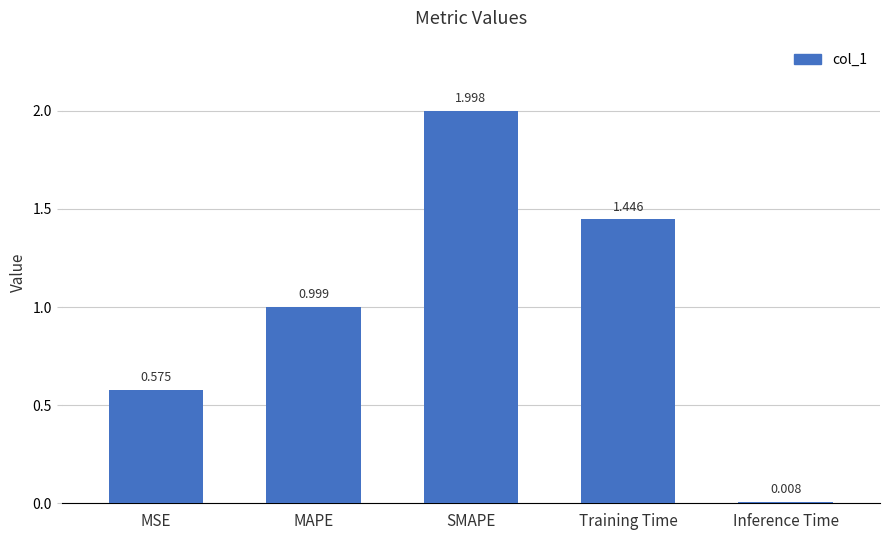

What is the label of the 2nd bar from the left?

MAPE